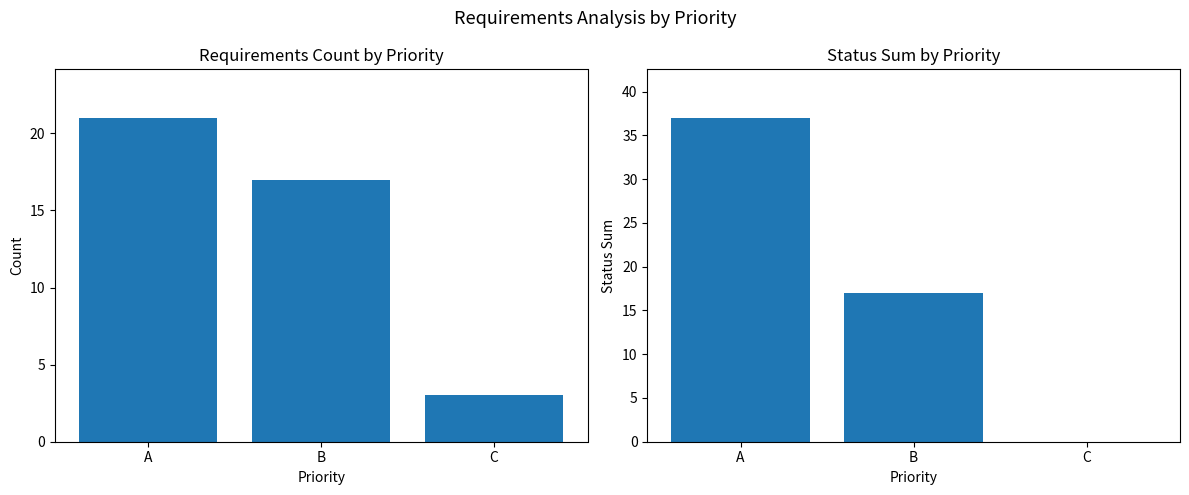

Does the chart contain stacked bars?

No